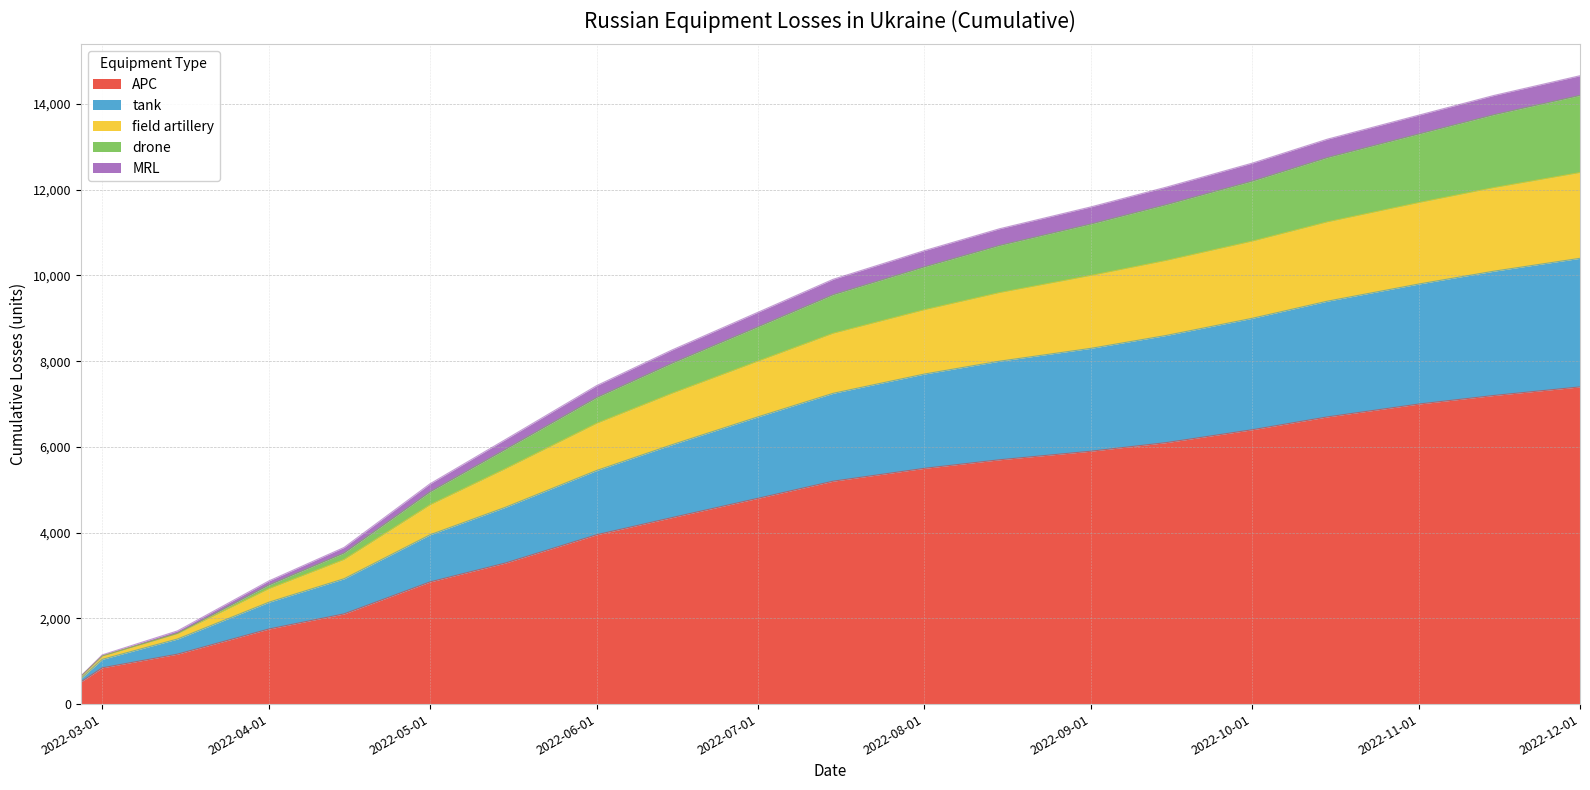

What position from the right is 2022-07-15?

10